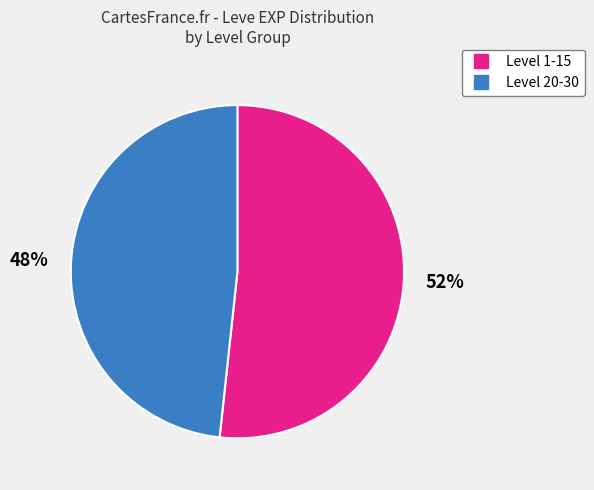

To the nearest percent, what is the average slice percentage?

50%